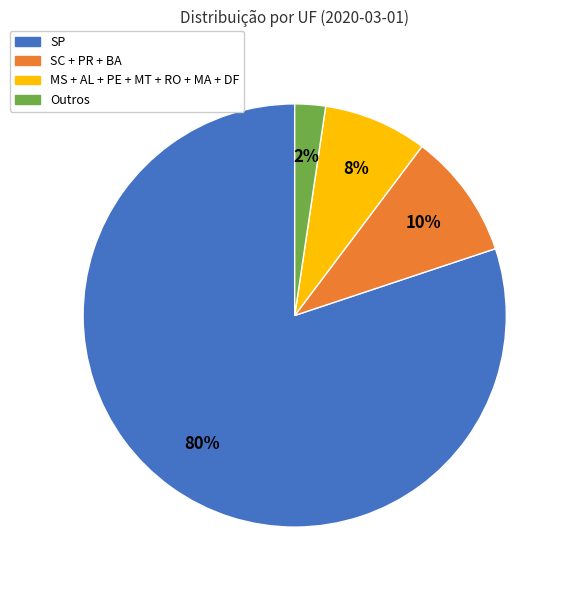

Is there any slice that represents more than half of the pie?

Yes